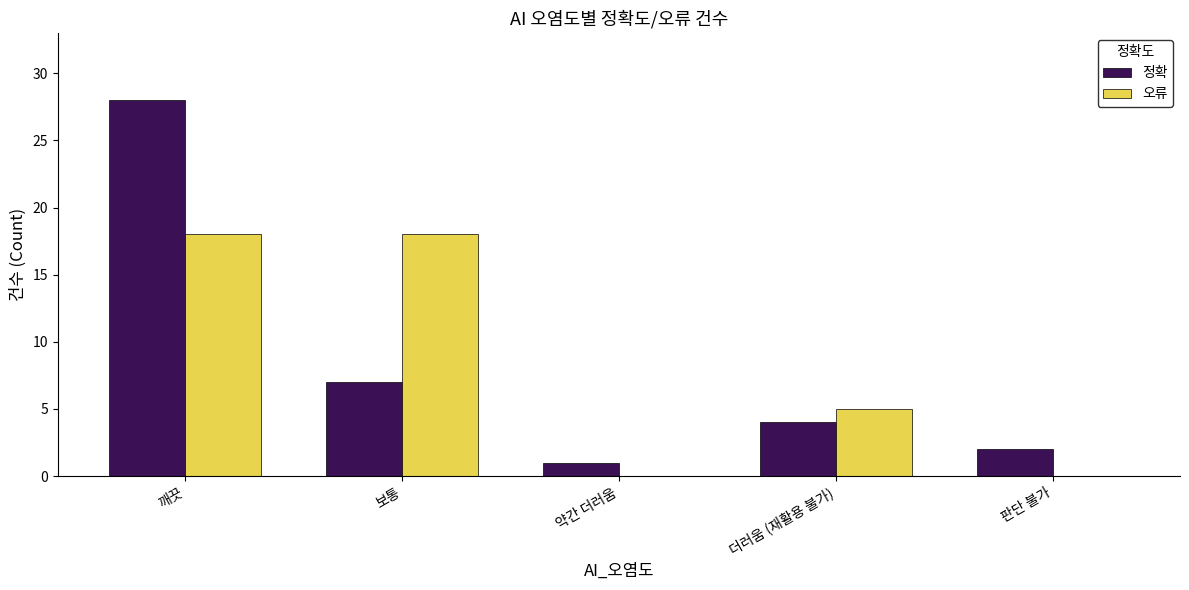

Does the chart contain stacked bars?

No